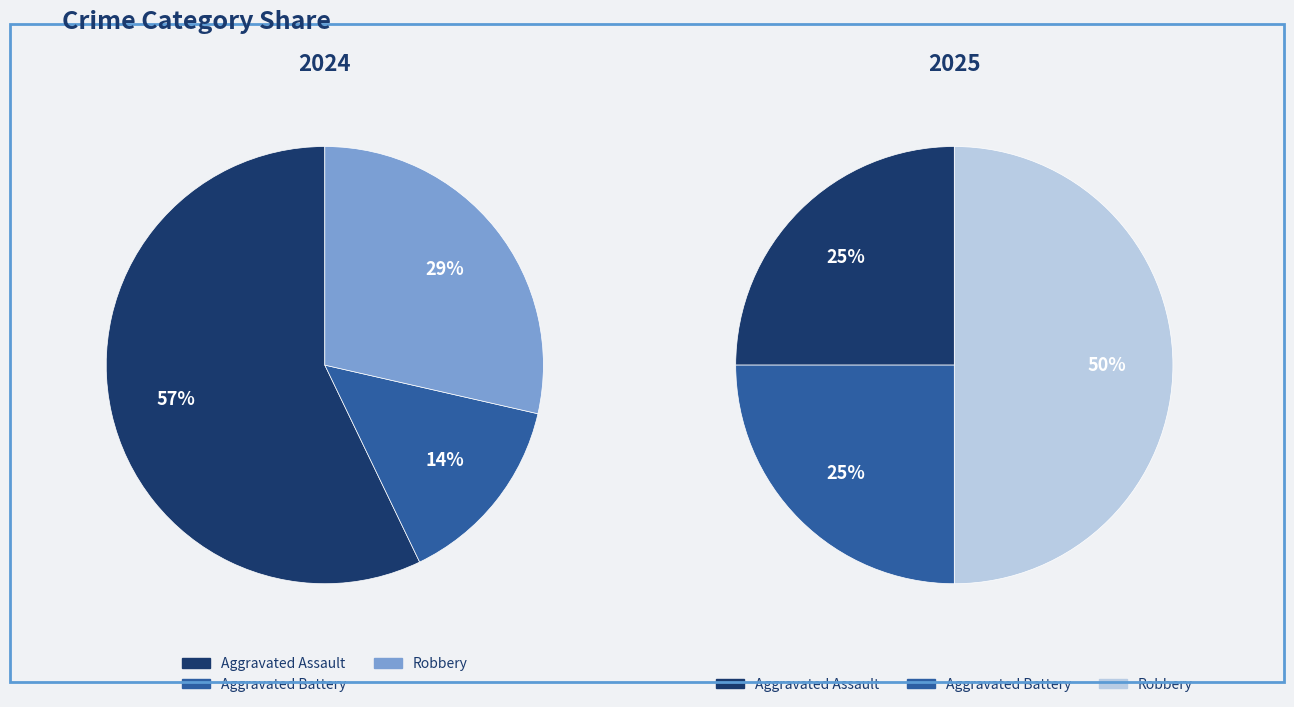

The values_2025 slice represents 36% of the pie. True or false?

False